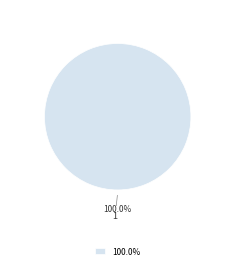

What is the majority slice?

1